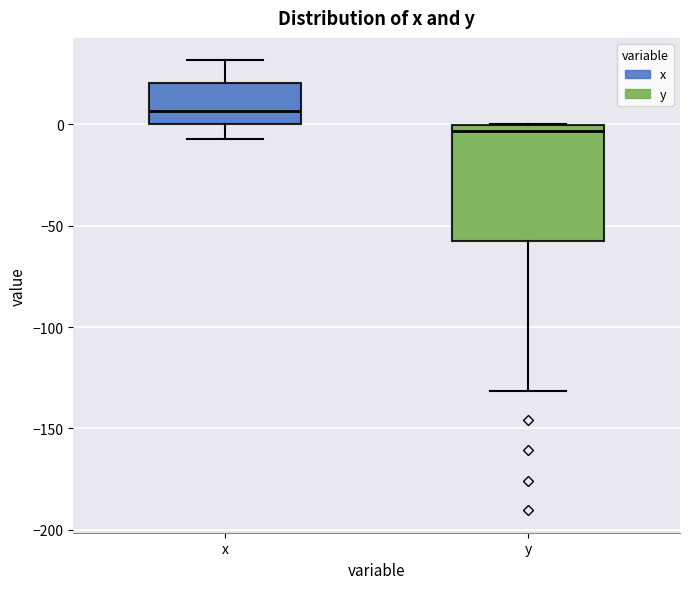

Reading left to right, read every box against the y-axis: the position of its median line, the range the box covers, and the ends of its whiskers. The values are not printed on the chart, so give them approximately, as read against the axis.

x: median 5, box 0 to 20, whiskers -5 to 30
y: median -5, box -60 to 0, whiskers -130 to 0